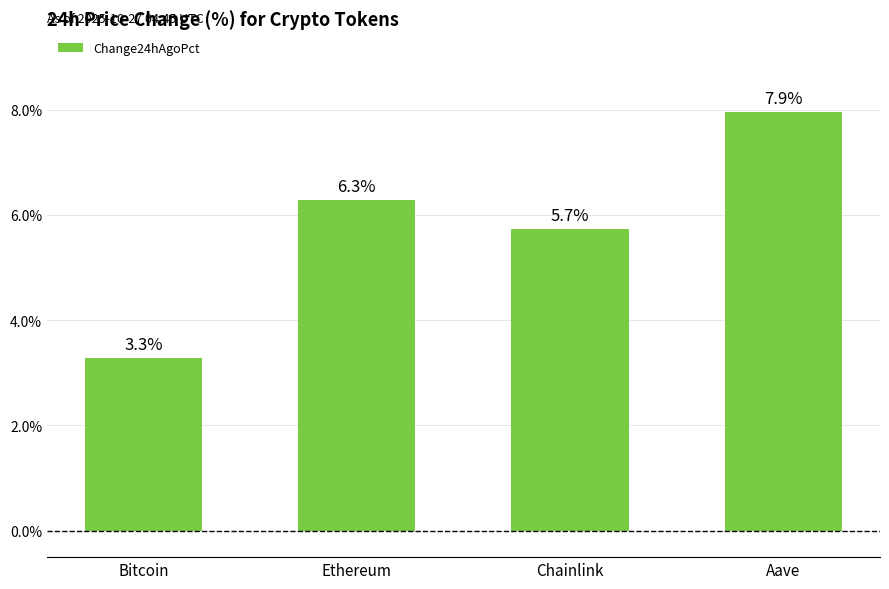

Where is the data nearest to the value 0?

Bitcoin